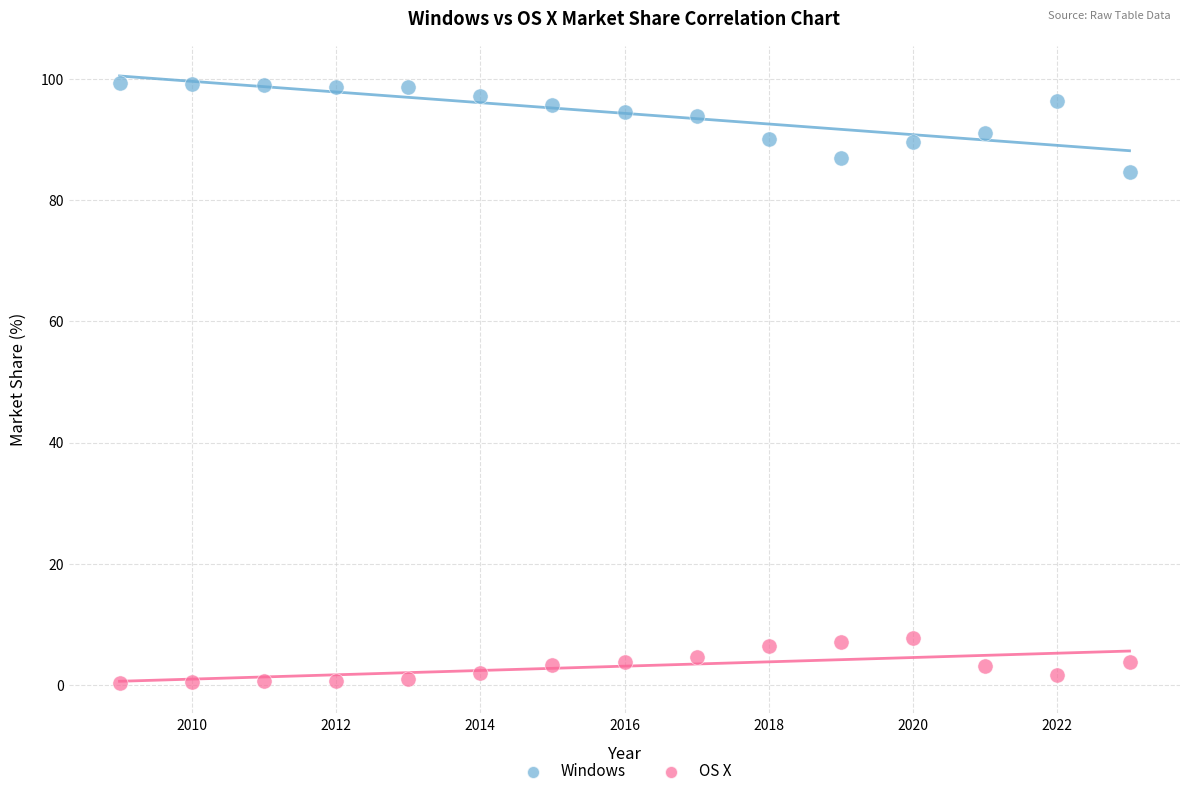

Which series reaches the maximum Y coordinate?

Windows